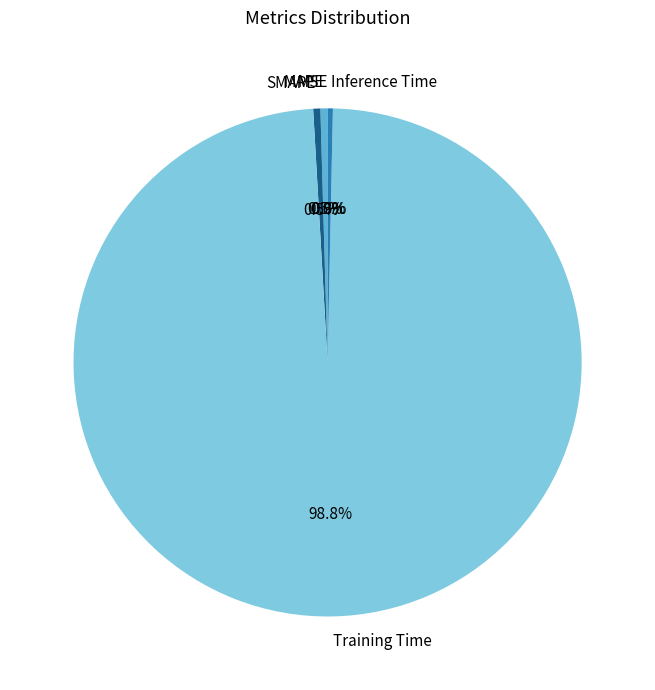

What is the largest slice in the pie chart?

Training Time